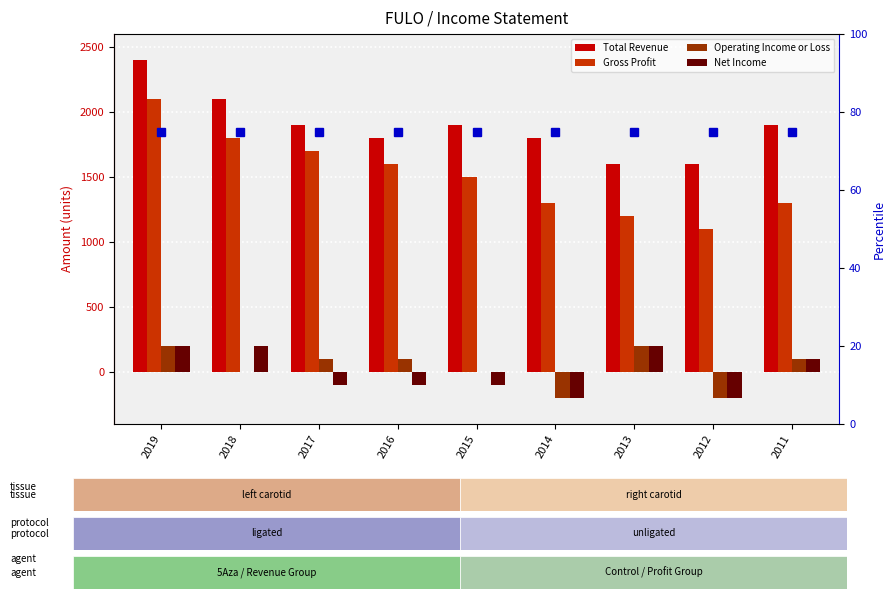

How many categories are shown in the chart?

9